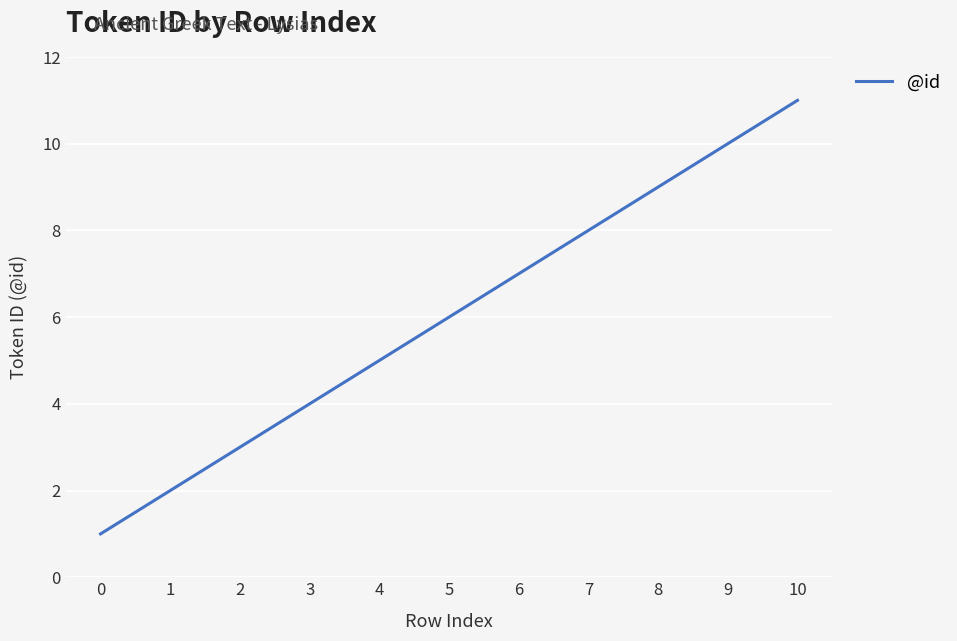

How many values are below 6?

5